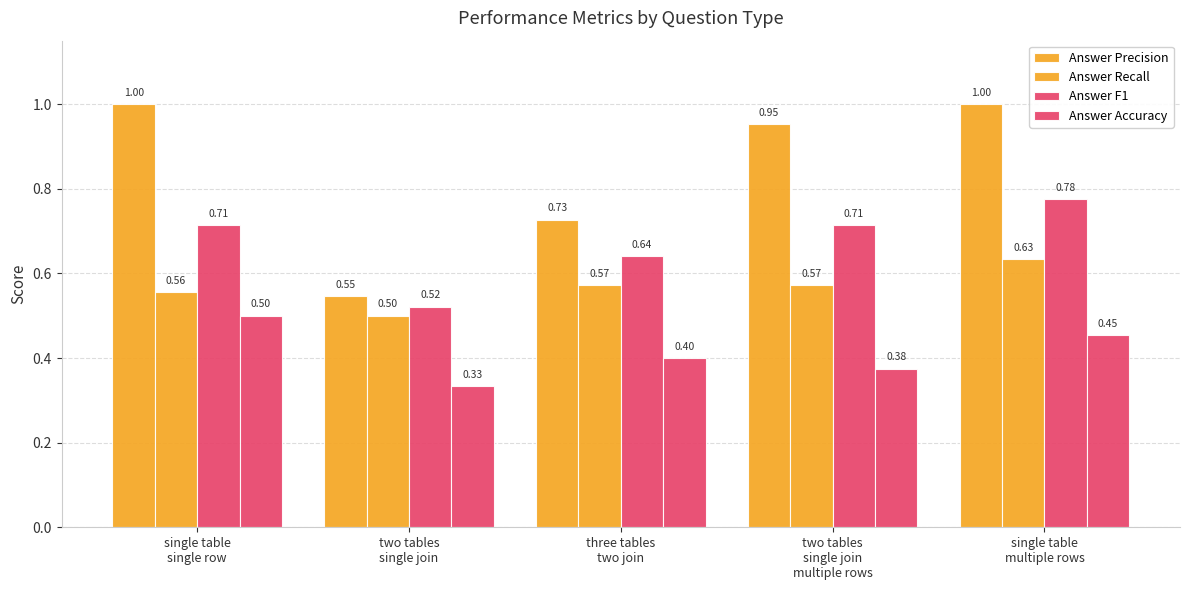

How many data points does each series have?

5